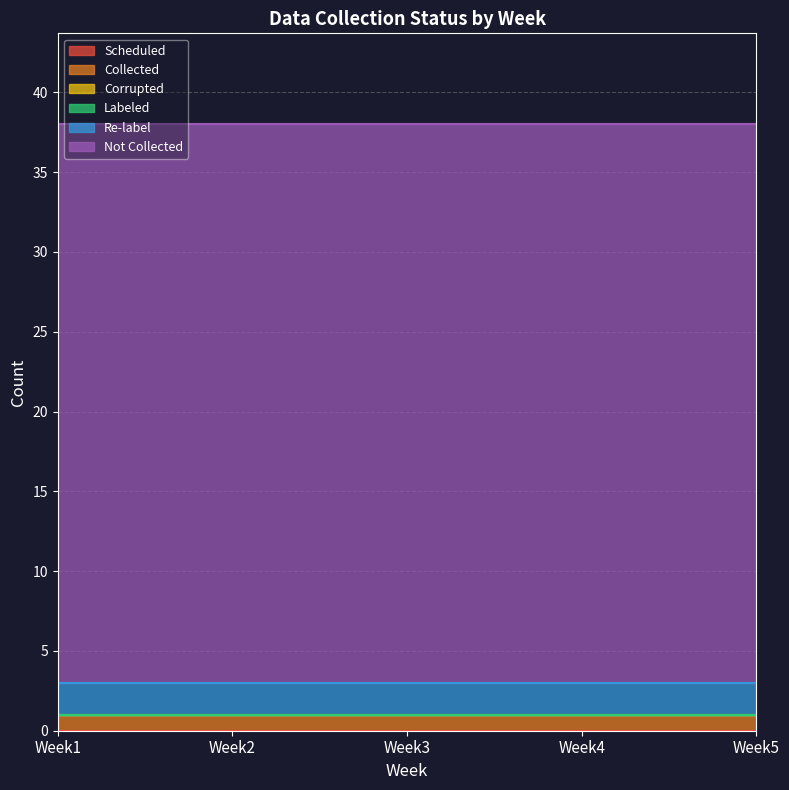

Does the chart display data point markers on the line(s)?

No